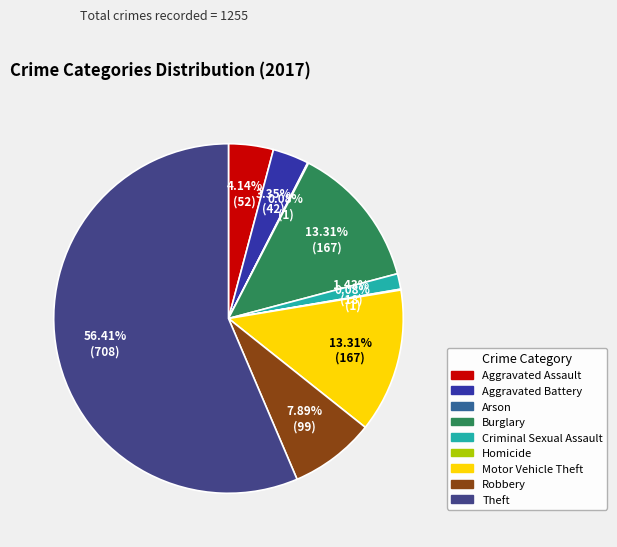

Which has a higher value, Criminal Sexual Assault or Motor Vehicle Theft?

Motor Vehicle Theft